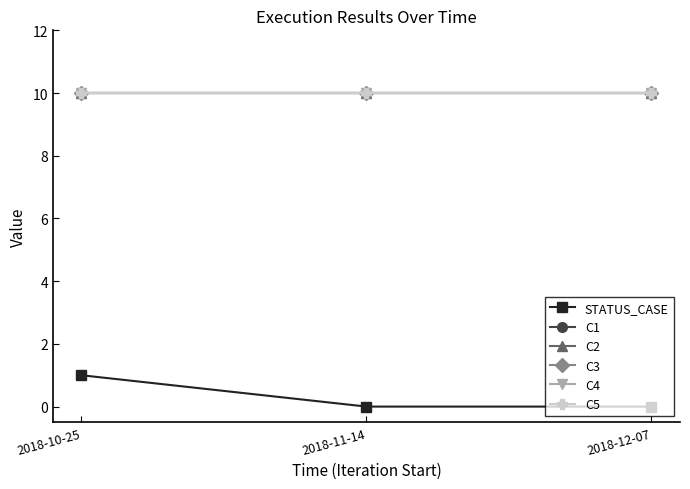

How many lines are shown in the chart?

6